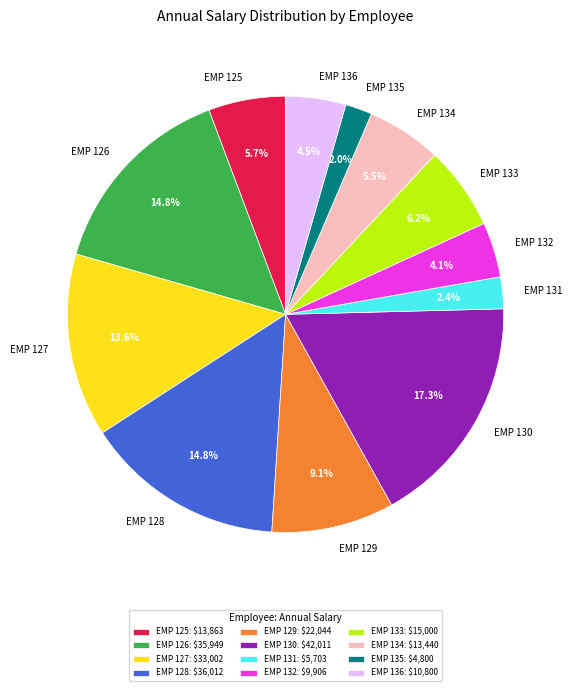

Combined, do EMP 126 and EMP 133 account for over 50%?

No